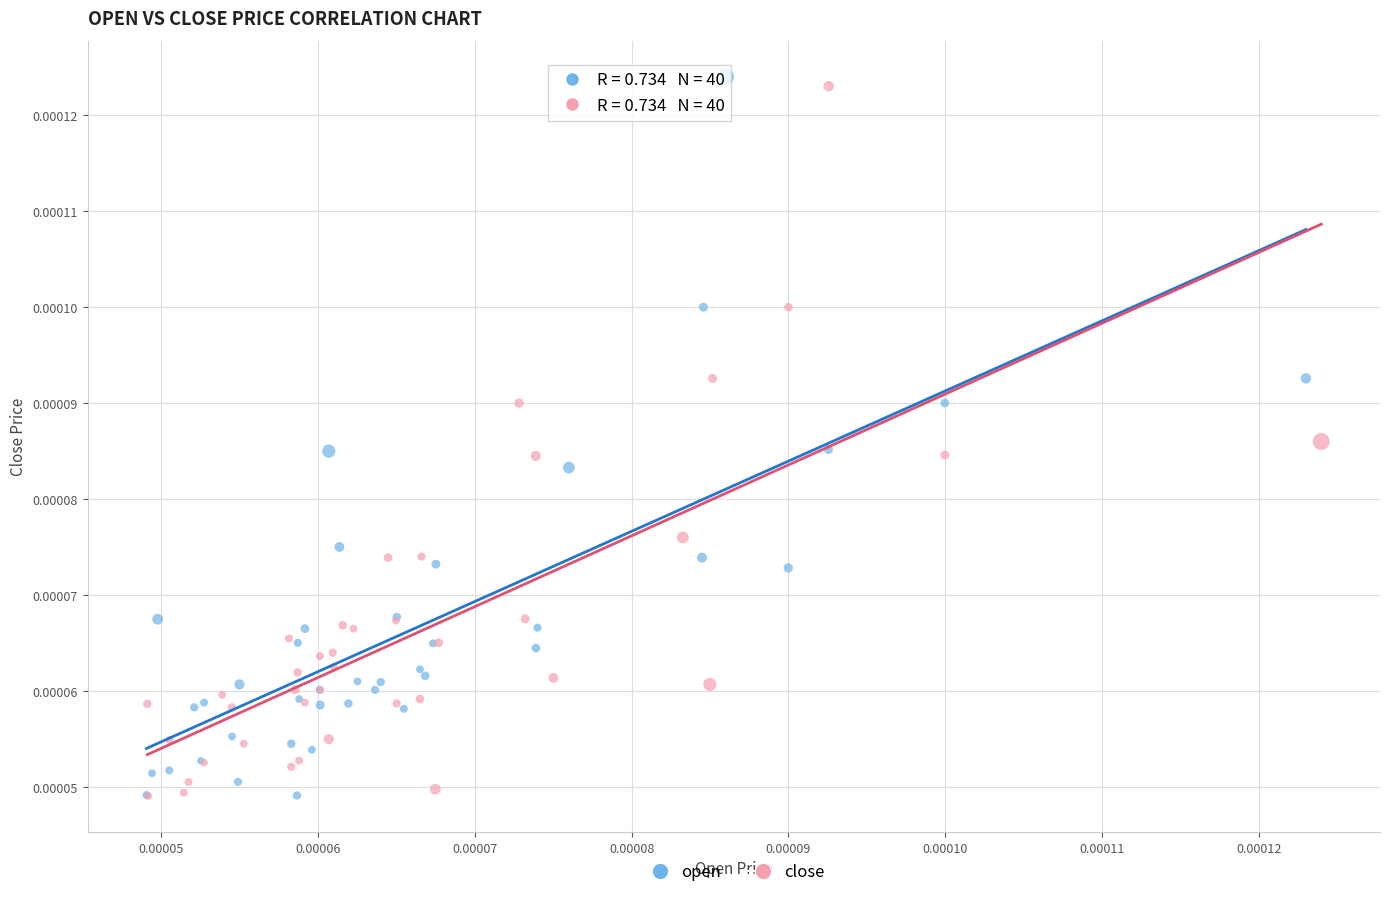

What are all the series names shown in the legend?

open, close